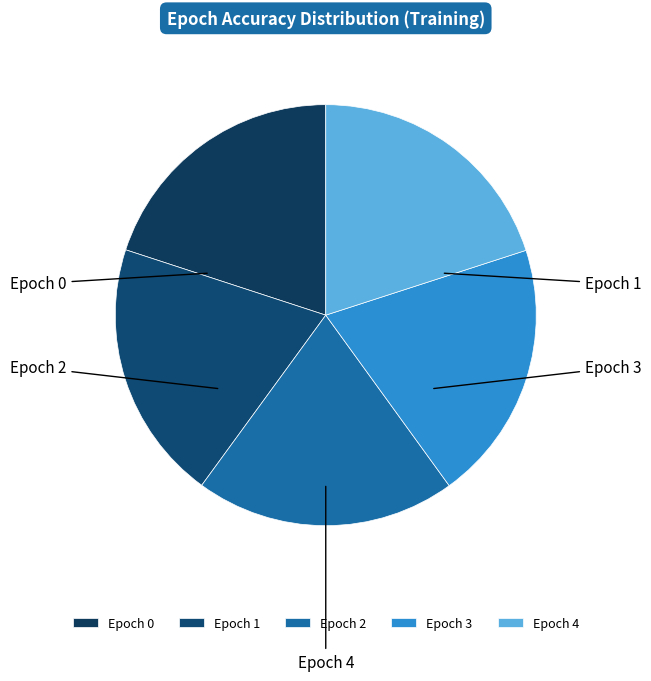

What is the largest slice in the pie chart?

4